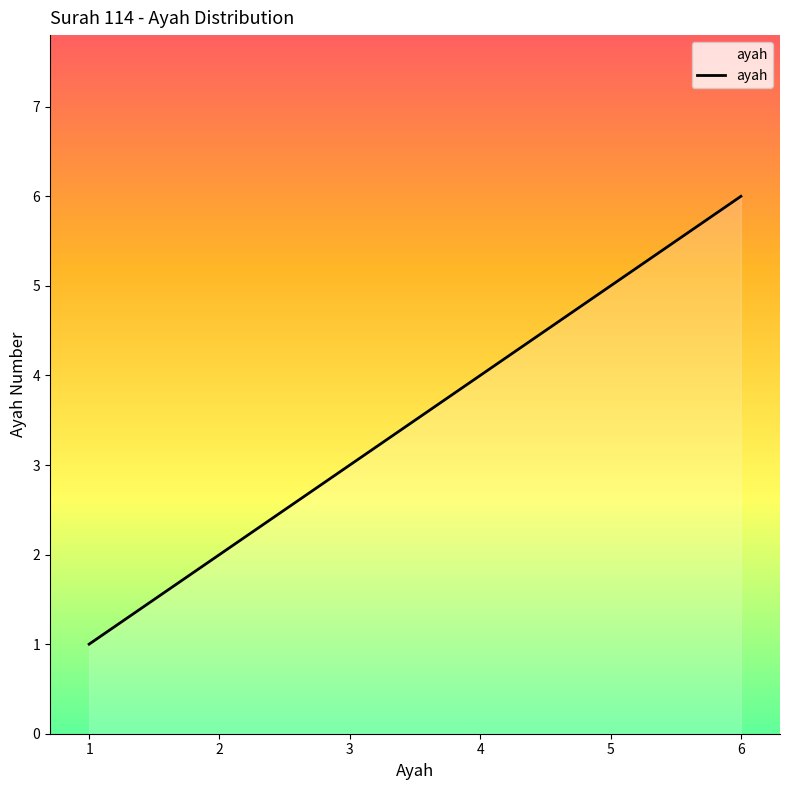

Reading right to left, extract all data points from this chart.

6=6	5=5	4=4	3=3	2=2	1=1